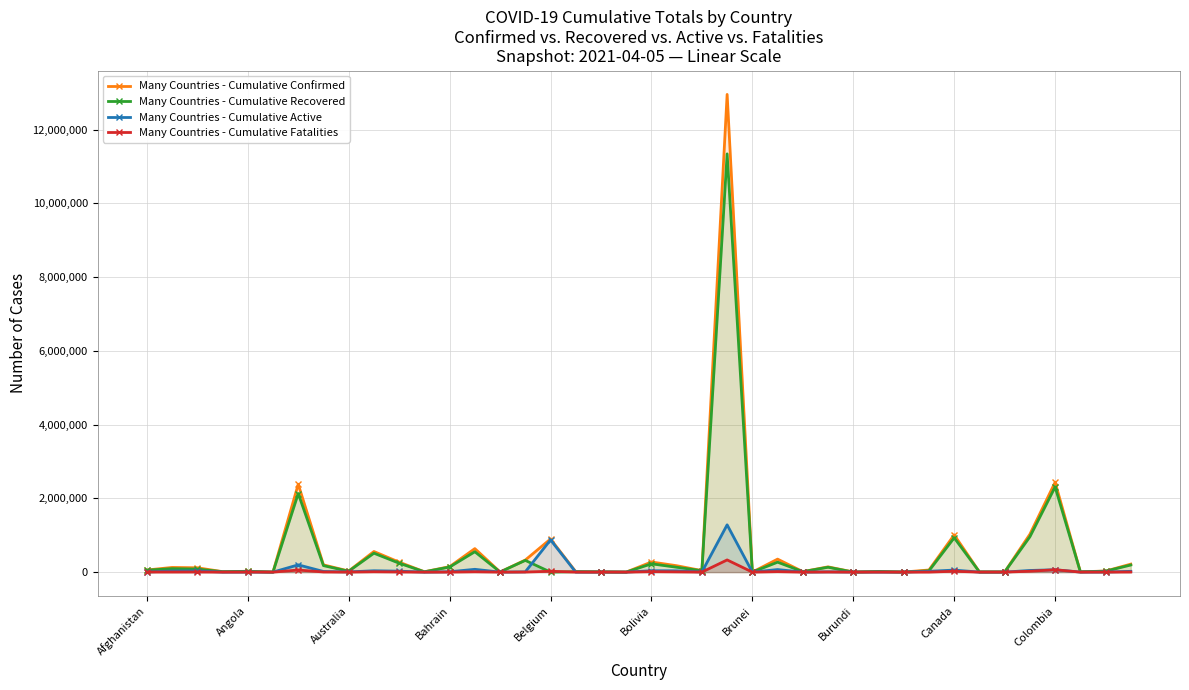

Is it true that Many Countries - Cumulative Active equals 547 at Belgium?

False